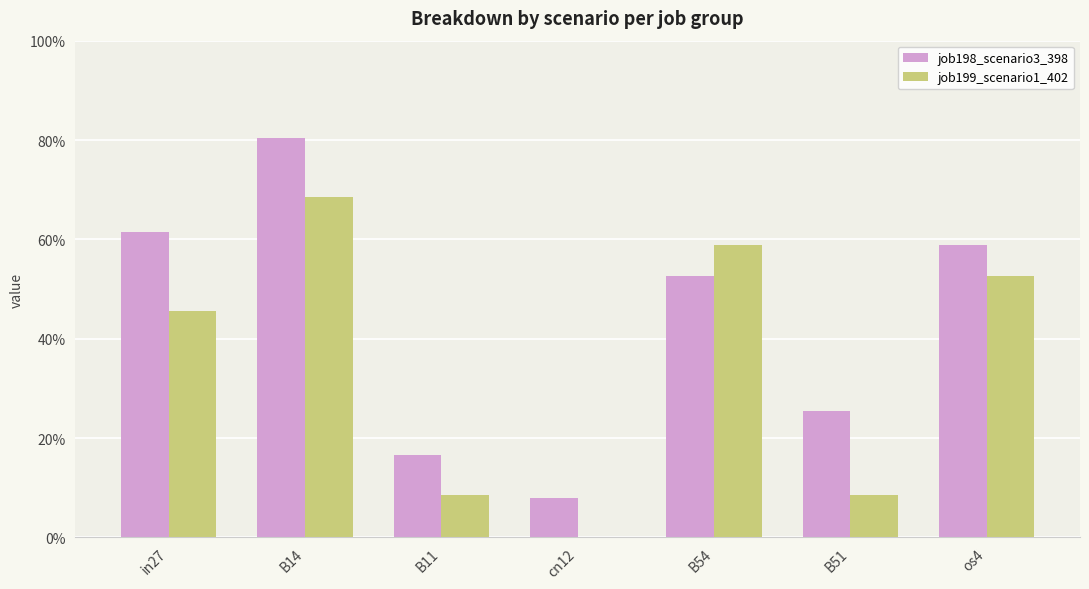

At how many categories does at least one series exceed 0?

7